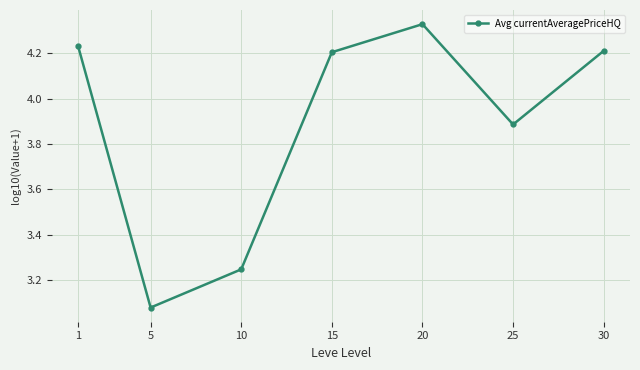

The value at 20 is 7.8. True or false?

False